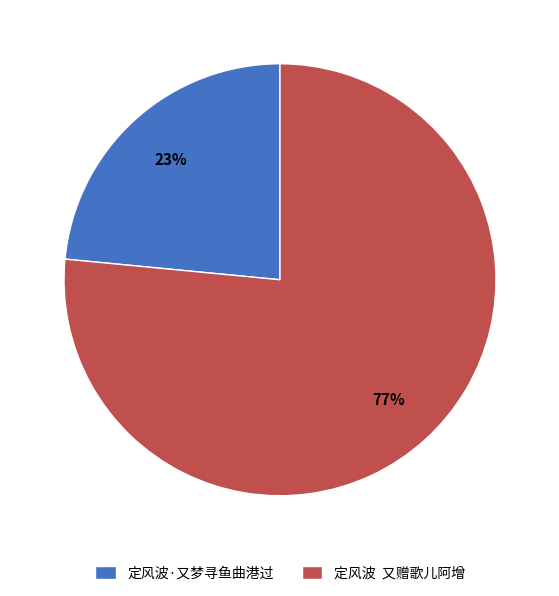

How many segments does this pie chart have?

2